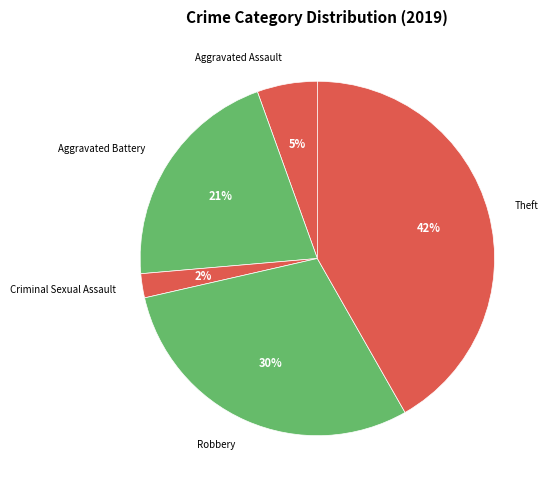

To the nearest percent, what portion does Robbery represent?

30%